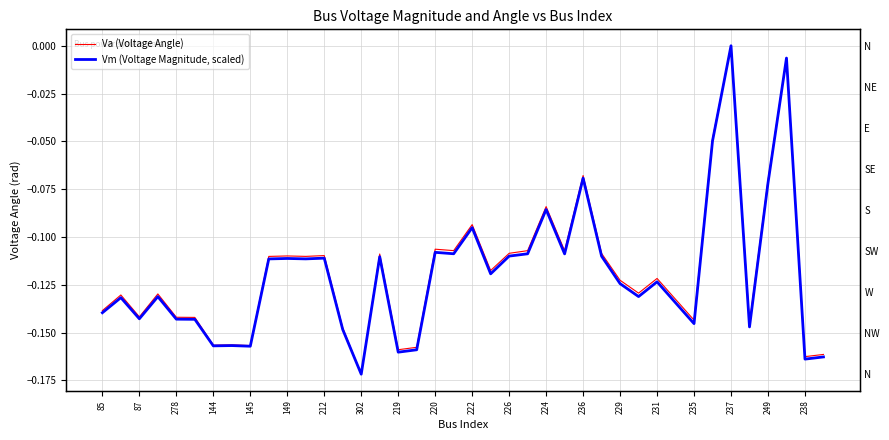

Is it true that Vm (Voltage Magnitude, scaled) equals -0.1 at 302?

False